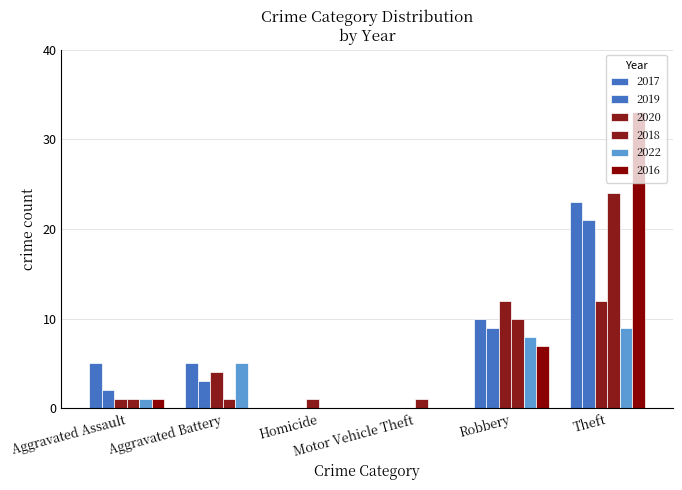

Which category has the lowest value in the 2019 series?

Homicide